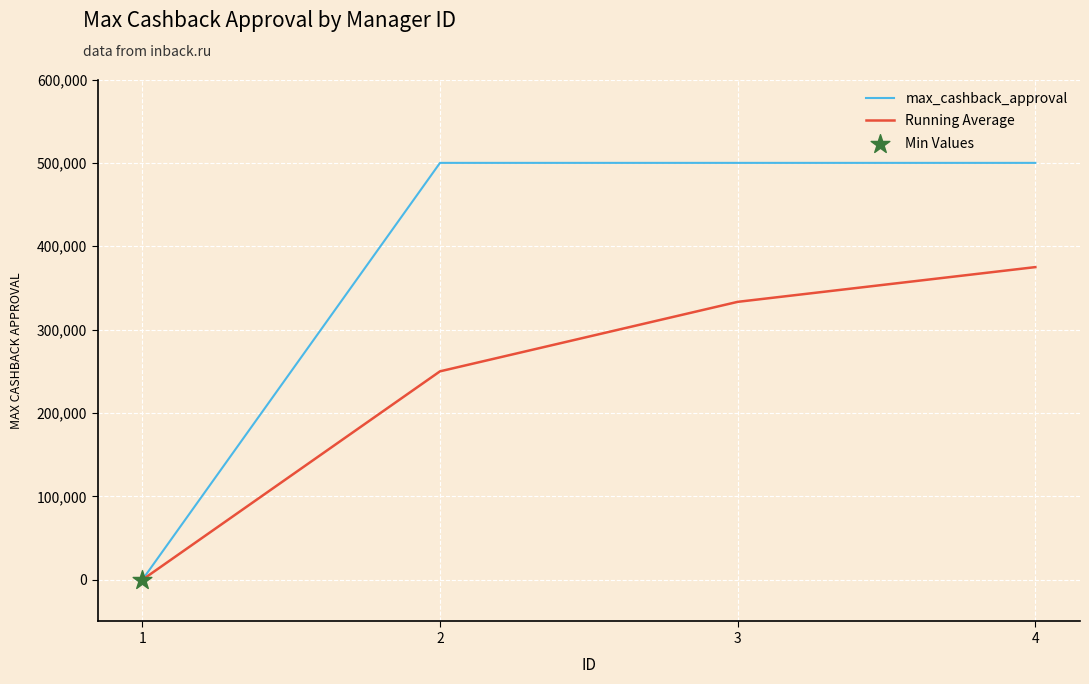

At which category is the sum across all series the highest?

4